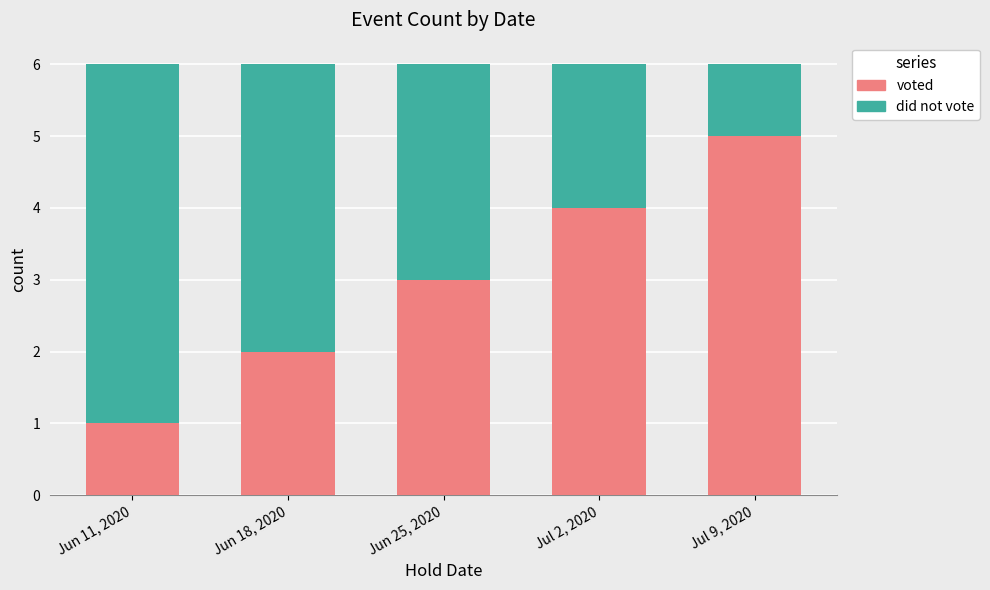

How many categories are shown in the chart?

5